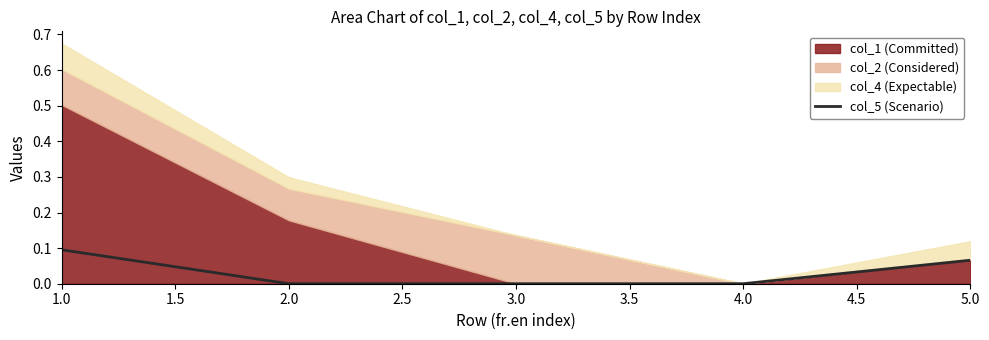

Is it true that col_5 (Scenario) equals 0.0 at 2.0?

True